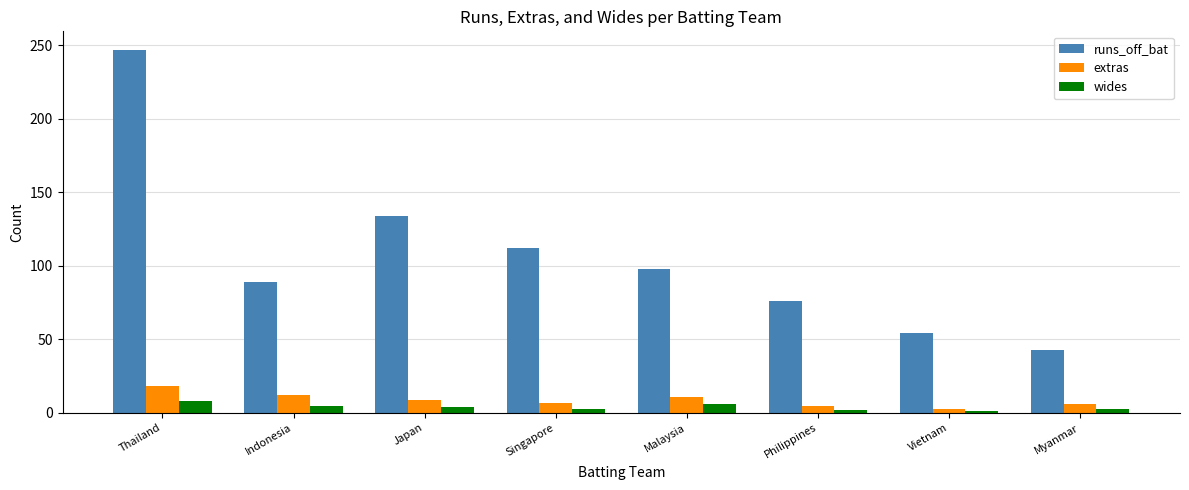

What is the label of the 2nd bar from the left?

Indonesia